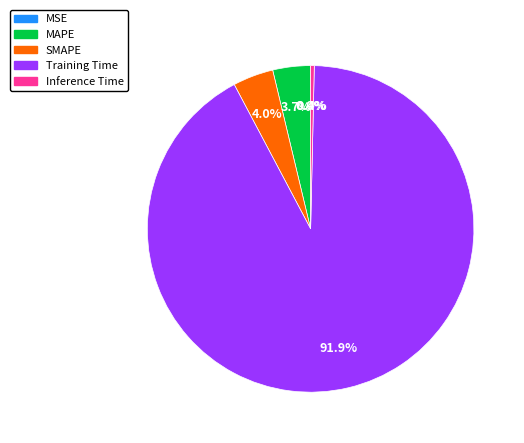

The MSE slice represents 13% of the pie. True or false?

False